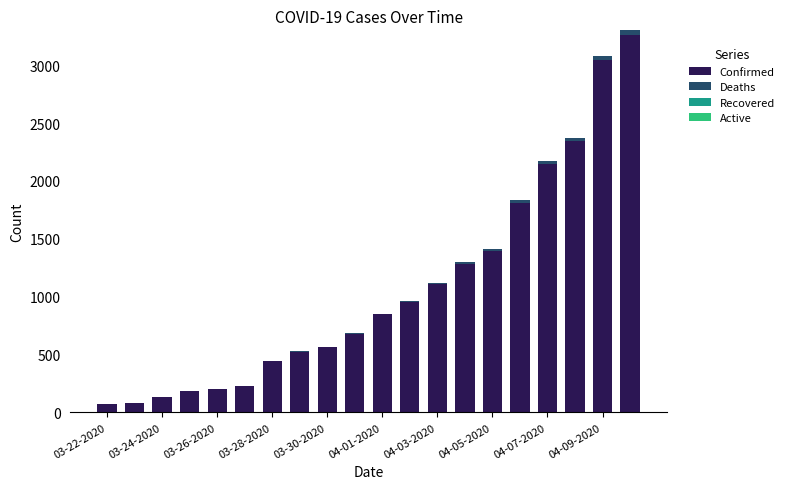

What is the sum of all Confirmed values?

21308